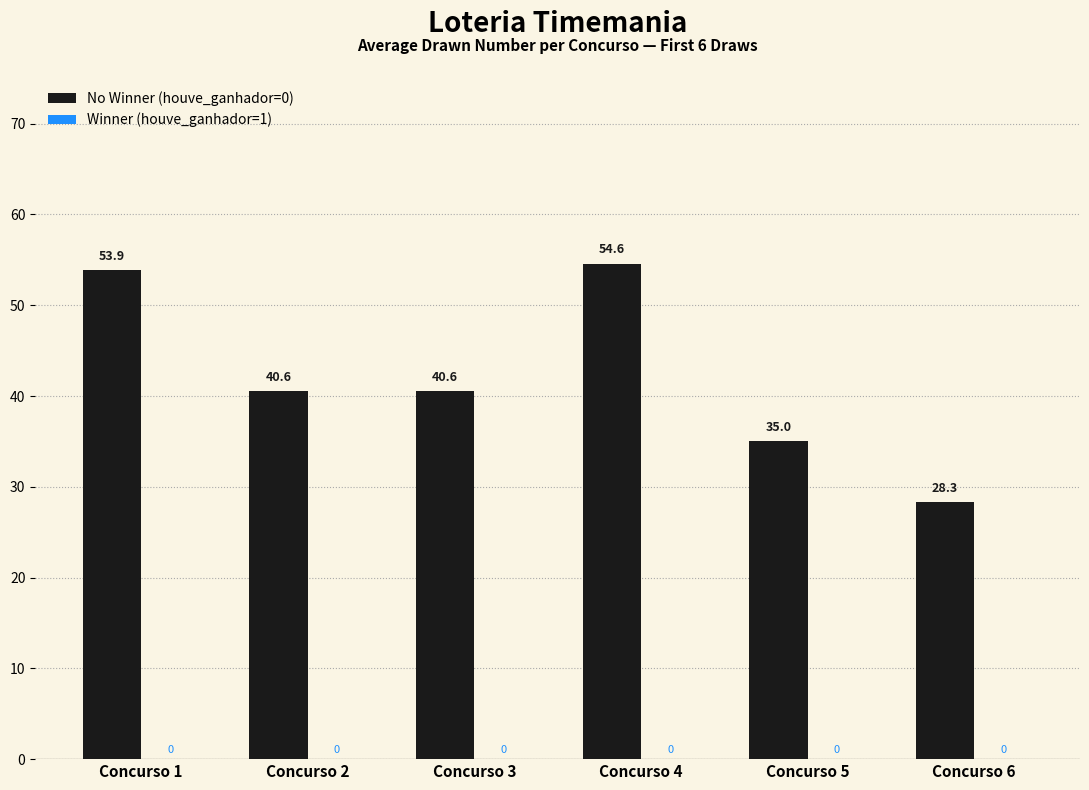

What is the ratio of the value at Concurso 4 to the value at Concurso 2?

1.3